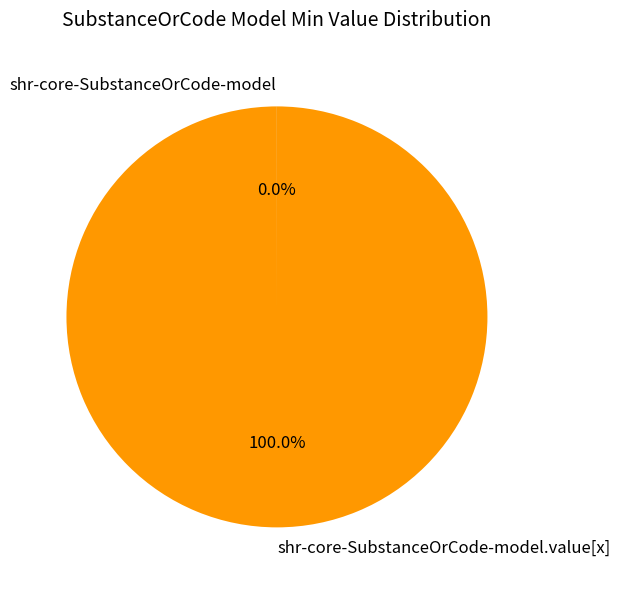

Between shr-core-SubstanceOrCode-model.value[x] and shr-core-SubstanceOrCode-model, which is larger?

shr-core-SubstanceOrCode-model.value[x]